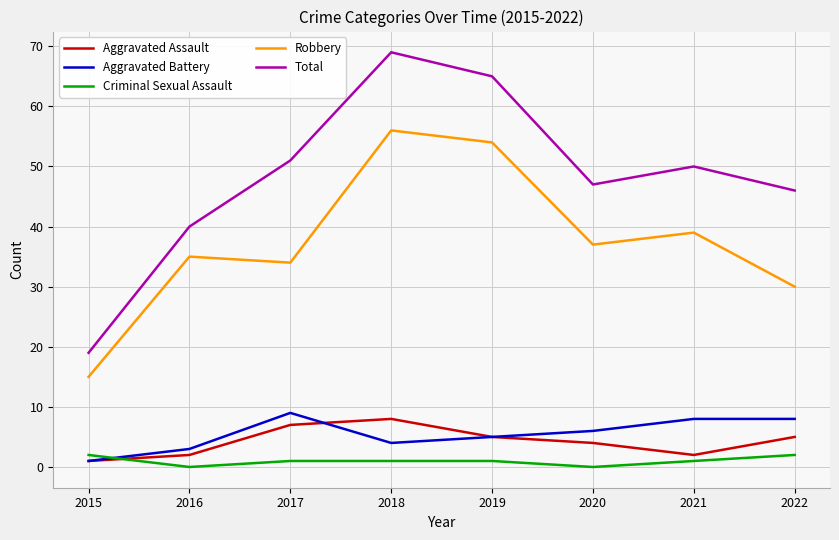

At how many categories does at least one series exceed 22?

7